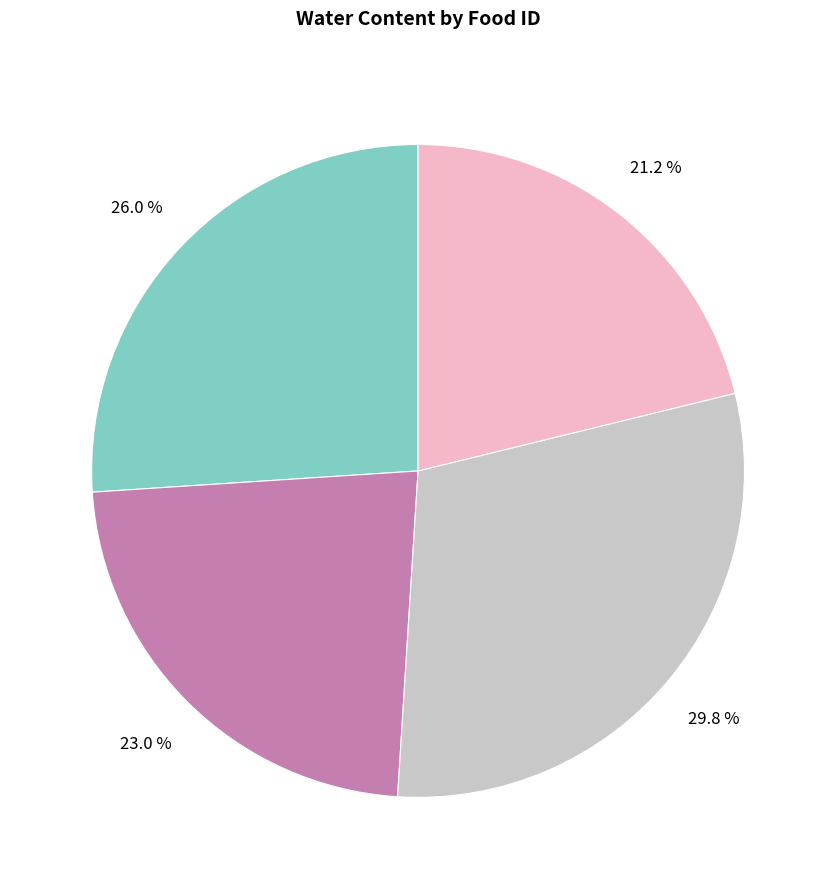

Is there any slice that represents more than half of the pie?

No